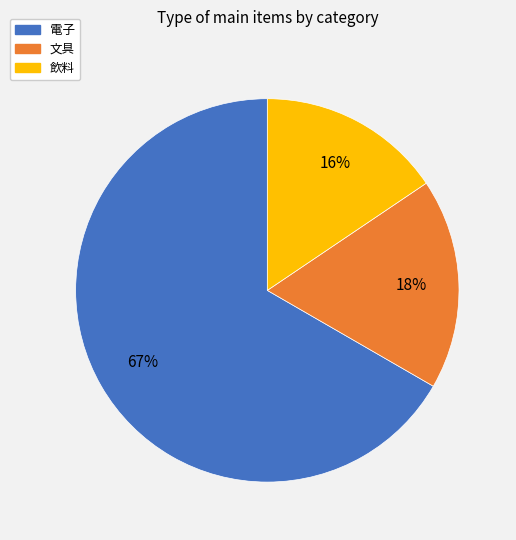

Is there a majority slice in this chart?

Yes